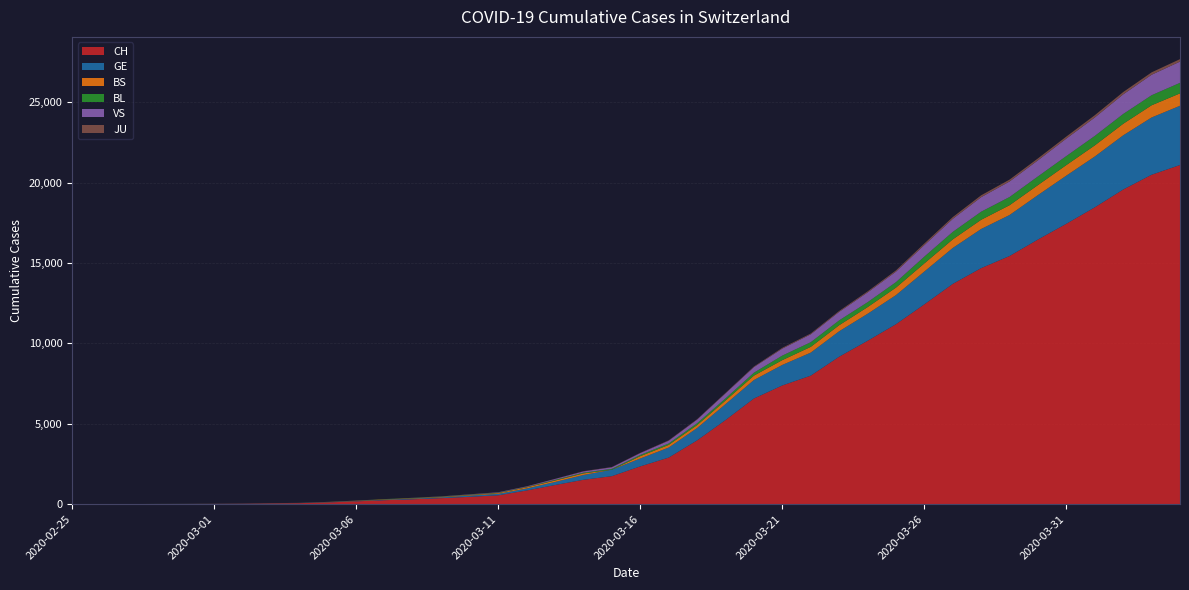

Reading left to right, what are all the values shown in this chart?

CH: 2020-02-25=1	2020-02-26=2	2020-02-27=4	2020-02-28=11	2020-02-29=14	2020-03-01=20	2020-03-02=26	2020-03-03=46	2020-03-04=63	2020-03-05=109	2020-03-06=176	2020-03-07=247	2020-03-08=303	2020-03-09=373	2020-03-10=458	2020-03-11=551	2020-03-12=852	2020-03-13=1191	2020-03-14=1516	2020-03-15=1742	2020-03-16=2350	2020-03-17=2896	2020-03-18=3965	2020-03-19=5229	2020-03-20=6569	2020-03-21=7382	2020-03-22=7990	2020-03-23=9167	2020-03-24=10156	2020-03-25=11188	2020-03-26=12424	2020-03-27=13695	2020-03-28=14677	2020-03-29=15429	2020-03-30=16455	2020-03-31=17435	2020-04-01=18455	2020-04-02=19564	2020-04-03=20482	2020-04-04=21088
GE: 2020-02-25=0	2020-02-26=1	2020-02-27=1	2020-02-28=3	2020-02-29=5	2020-03-01=7	2020-03-02=7	2020-03-03=9	2020-03-04=9	2020-03-05=13	2020-03-06=18	2020-03-07=30	2020-03-08=40	2020-03-09=49	2020-03-10=79	2020-03-11=90	2020-03-12=121	2020-03-13=188	2020-03-14=298	2020-03-15=401	2020-03-16=490	2020-03-17=623	2020-03-18=769	2020-03-19=991	2020-03-20=1150	2020-03-21=1276	2020-03-22=1432	2020-03-23=1582	2020-03-24=1679	2020-03-25=1809	2020-03-26=2041	2020-03-27=2234	2020-03-28=2433	2020-03-29=2550	2020-03-30=2764	2020-03-31=2994	2020-04-01=3161	2020-04-02=3369	2020-04-03=3561	2020-04-04=3683
BS: 2020-02-25=0	2020-02-26=0	2020-02-27=1	2020-02-28=1	2020-02-29=1	2020-03-01=1	2020-03-02=1	2020-03-03=3	2020-03-04=3	2020-03-05=8	2020-03-06=15	2020-03-07=21	2020-03-08=24	2020-03-09=28	2020-03-10=33	2020-03-11=49	2020-03-12=73	2020-03-13=92	2020-03-14=100	2020-03-15=0	2020-03-16=144	2020-03-17=165	2020-03-18=182	2020-03-19=222	2020-03-20=272	2020-03-21=299	2020-03-22=358	2020-03-23=376	2020-03-24=414	2020-03-25=466	2020-03-26=505	2020-03-27=534	2020-03-28=573	2020-03-29=609	2020-03-30=621	2020-03-31=657	2020-04-01=691	2020-04-02=718	2020-04-03=758	2020-04-04=771
BL: 2020-02-25=0	2020-02-26=0	2020-02-27=0	2020-02-28=1	2020-02-29=2	2020-03-01=2	2020-03-02=2	2020-03-03=2	2020-03-04=2	2020-03-05=6	2020-03-06=6	2020-03-07=15	2020-03-08=19	2020-03-09=20	2020-03-10=22	2020-03-11=26	2020-03-12=26	2020-03-13=42	2020-03-14=47	2020-03-15=54	2020-03-16=76	2020-03-17=89	2020-03-18=116	2020-03-19=134	2020-03-20=184	2020-03-21=282	2020-03-22=289	2020-03-23=302	2020-03-24=306	2020-03-25=341	2020-03-26=422	2020-03-27=466	2020-03-28=502	2020-03-29=511	2020-03-30=539	2020-03-31=561	2020-04-01=588	2020-04-02=610	2020-04-03=625	2020-04-04=656
VS: 2020-02-25=0	2020-02-26=0	2020-02-27=0	2020-02-28=1	2020-02-29=1	2020-03-01=0	2020-03-02=3	2020-03-03=3	2020-03-04=4	2020-03-05=5	2020-03-06=6	2020-03-07=0	2020-03-08=7	2020-03-09=12	2020-03-10=17	2020-03-11=22	2020-03-12=30	2020-03-13=53	2020-03-14=76	2020-03-15=98	2020-03-16=116	2020-03-17=173	2020-03-18=225	2020-03-19=311	2020-03-20=346	2020-03-21=433	2020-03-22=490	2020-03-23=527	2020-03-24=606	2020-03-25=651	2020-03-26=715	2020-03-27=808	2020-03-28=902	2020-03-29=964	2020-03-30=1000	2020-03-31=1085	2020-04-01=1145	2020-04-02=1218	2020-04-03=1273	2020-04-04=1319
JU: 2020-02-25=0	2020-02-26=0	2020-02-27=0	2020-02-28=0	2020-02-29=0	2020-03-01=0	2020-03-02=0	2020-03-03=1	2020-03-04=1	2020-03-05=2	2020-03-06=3	2020-03-07=4	2020-03-08=4	2020-03-09=5	2020-03-10=6	2020-03-11=6	2020-03-12=9	2020-03-13=10	2020-03-14=15	2020-03-15=16	2020-03-16=17	2020-03-17=24	2020-03-18=26	2020-03-19=31	2020-03-20=37	2020-03-21=49	2020-03-22=51	2020-03-23=57	2020-03-24=66	2020-03-25=78	2020-03-26=99	2020-03-27=112	2020-03-28=118	2020-03-29=118	2020-03-30=122	2020-03-31=127	2020-04-01=144	2020-04-02=145	2020-04-03=149	2020-04-04=153